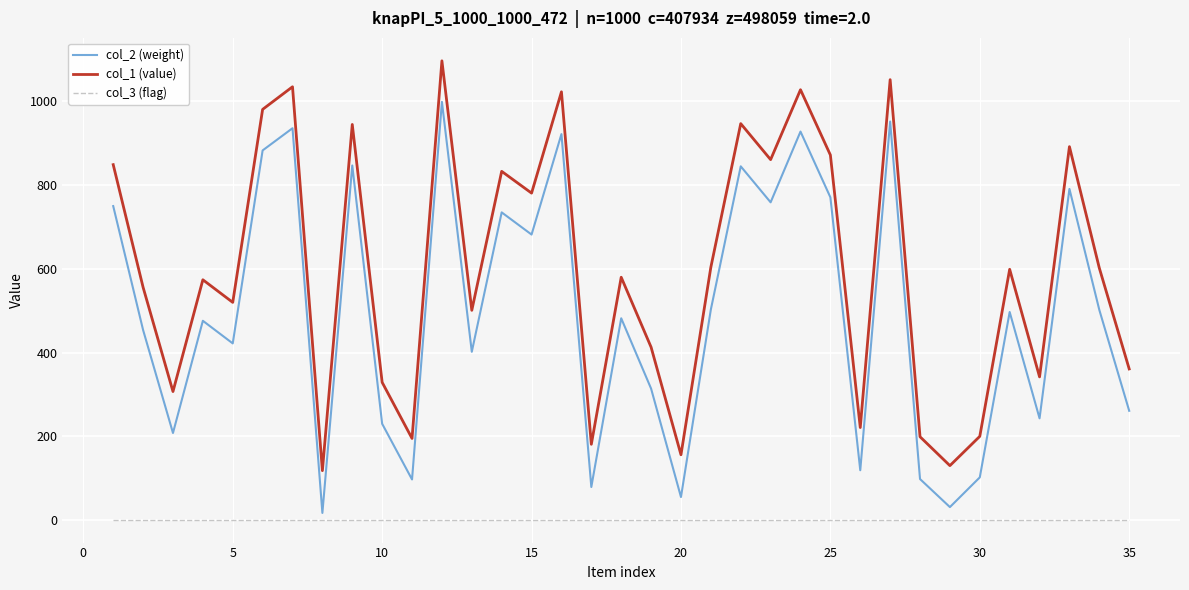

True or false: col_2 (weight) and col_1 (value) cross at least once.

False